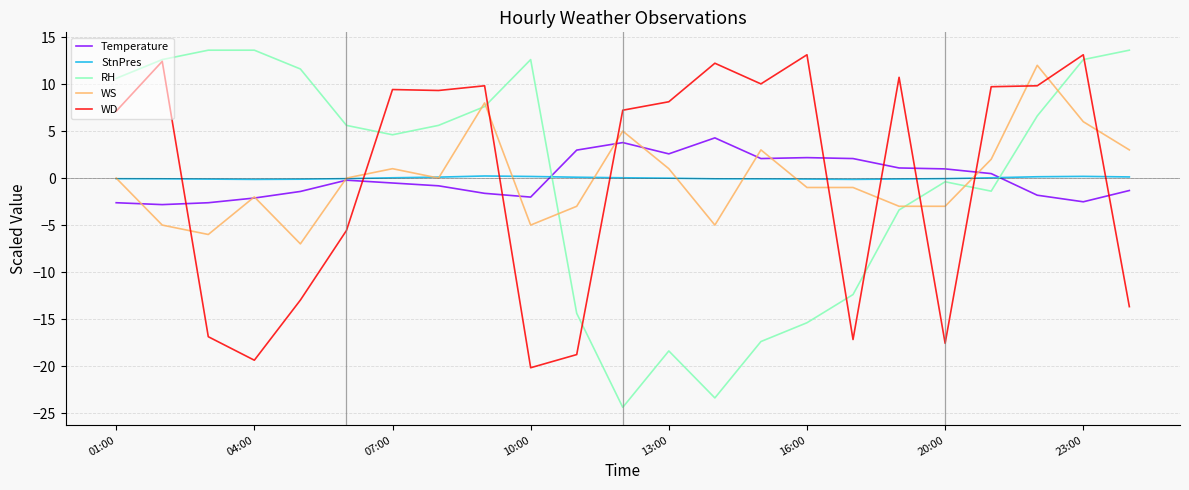

Which series has the widest spread of values?

RH